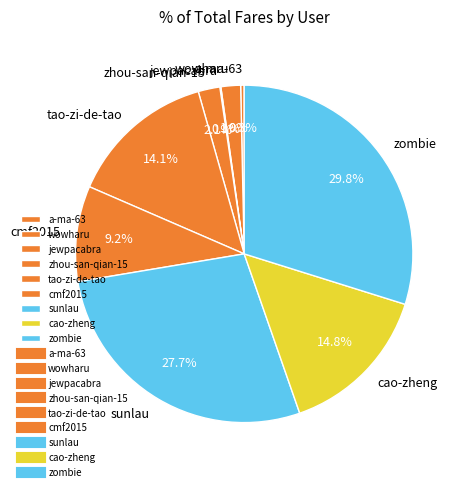

What portion of the pie excludes cmf2015?

90.8%